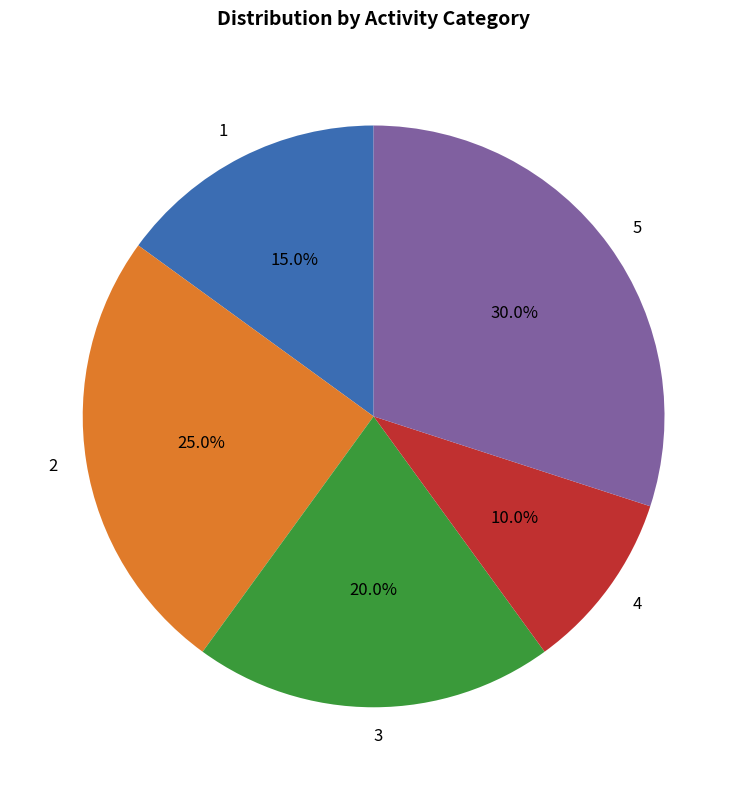

Which has a higher value, 3 or 5?

5